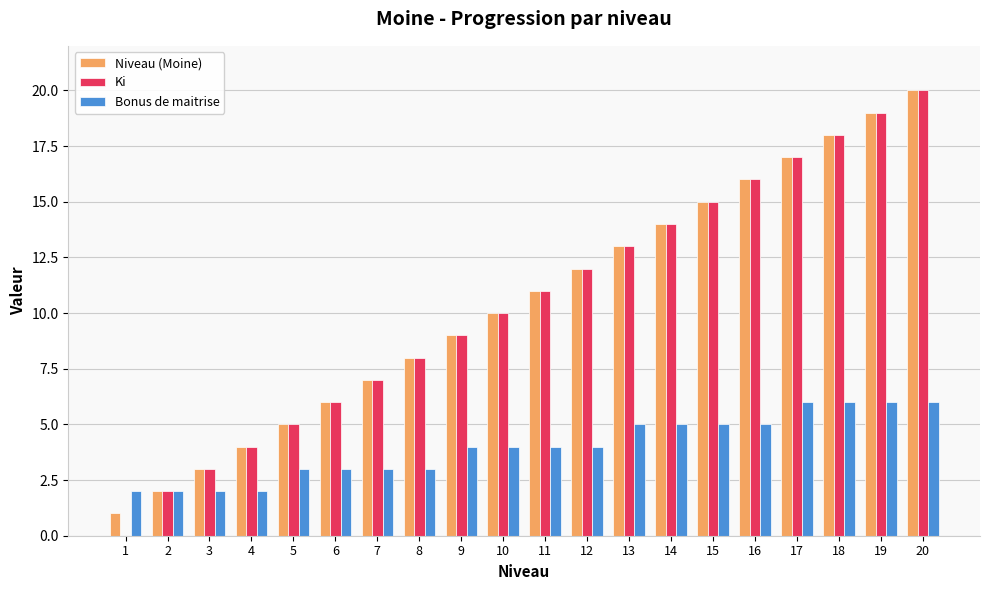

What is the sum of all Bonus de maitrise values?

80